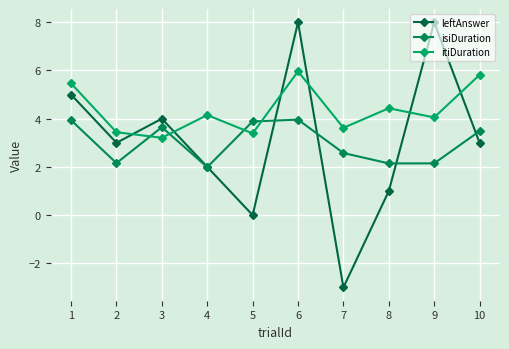

What is the value of the isiDuration point at the 10th from the left?

3.5